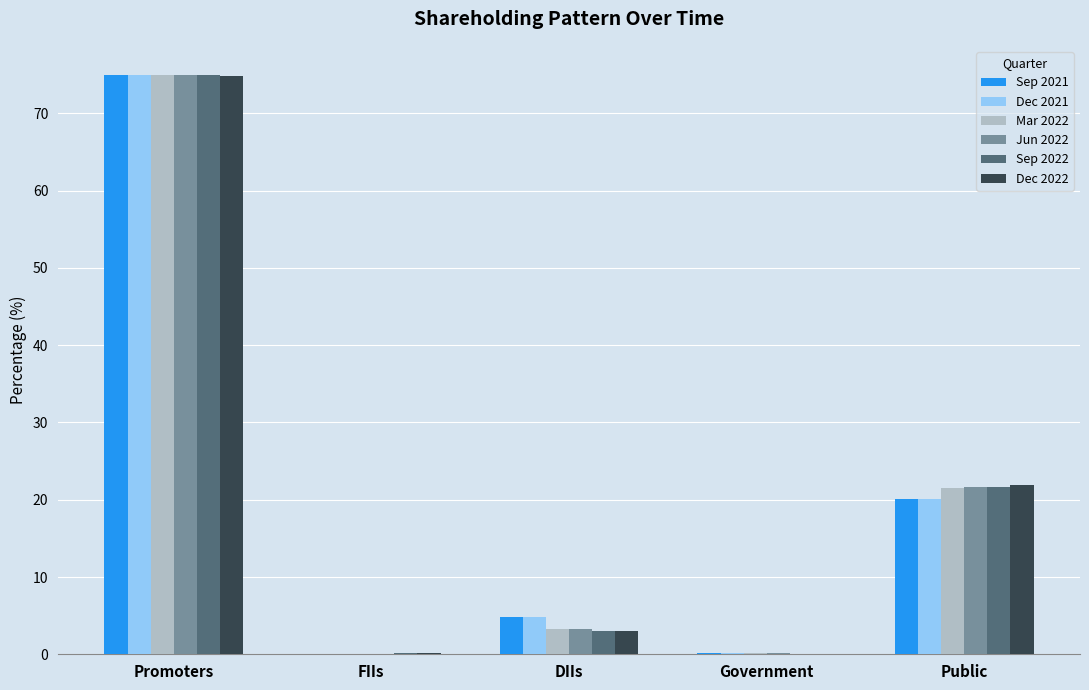

Is the value of Dec 2021 at DIIs greater than the value of Sep 2022 at Promoters?

No